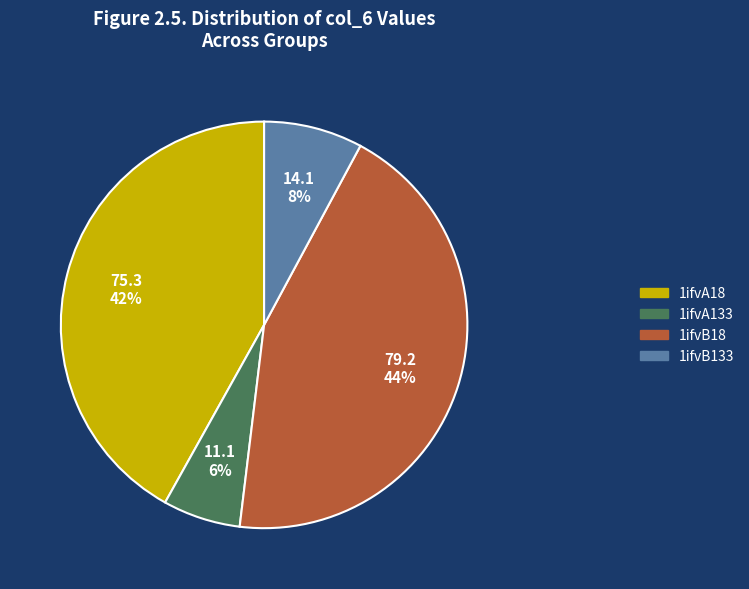

Is the sum of 1ifvA18 and 1ifvB18 greater than half?

Yes